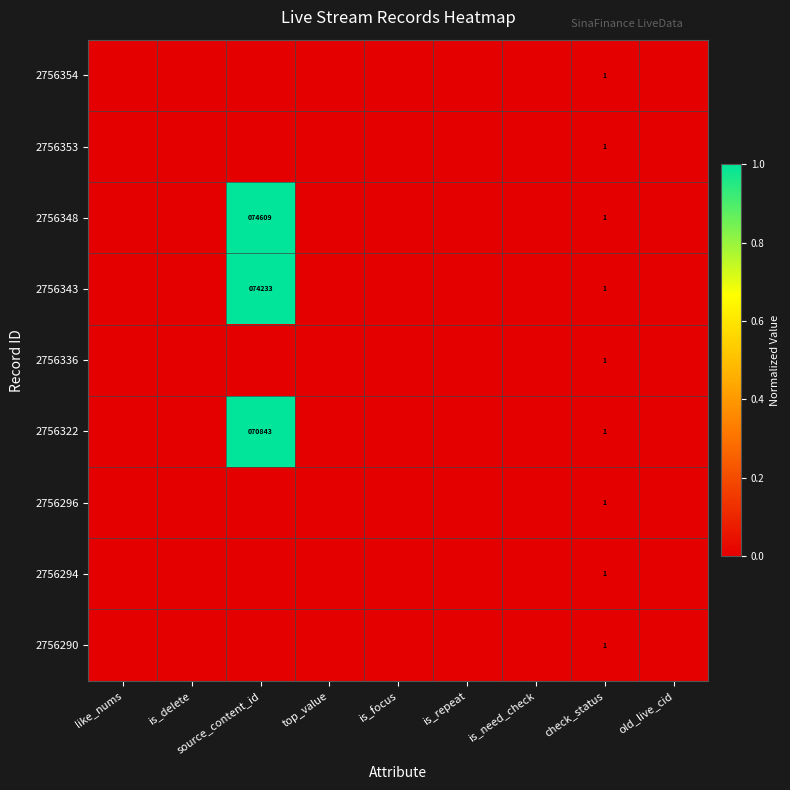

The value of 2756348 at check_status is 1. True or false?

True